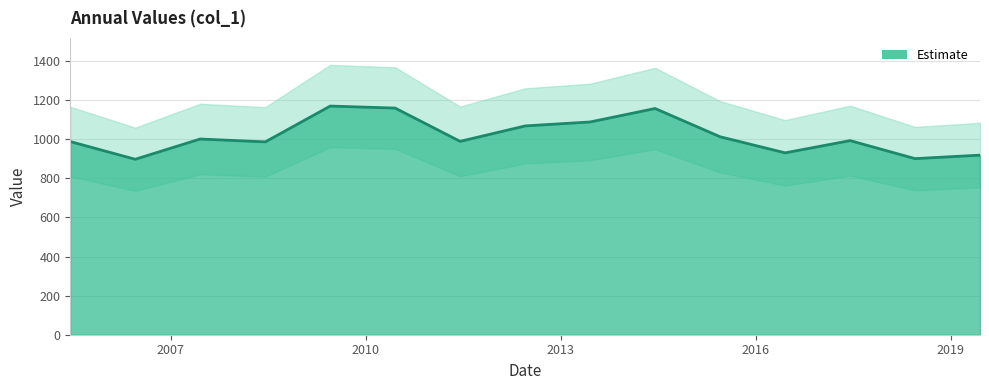

Where is the data nearest to the value 1034?

2015-06-15